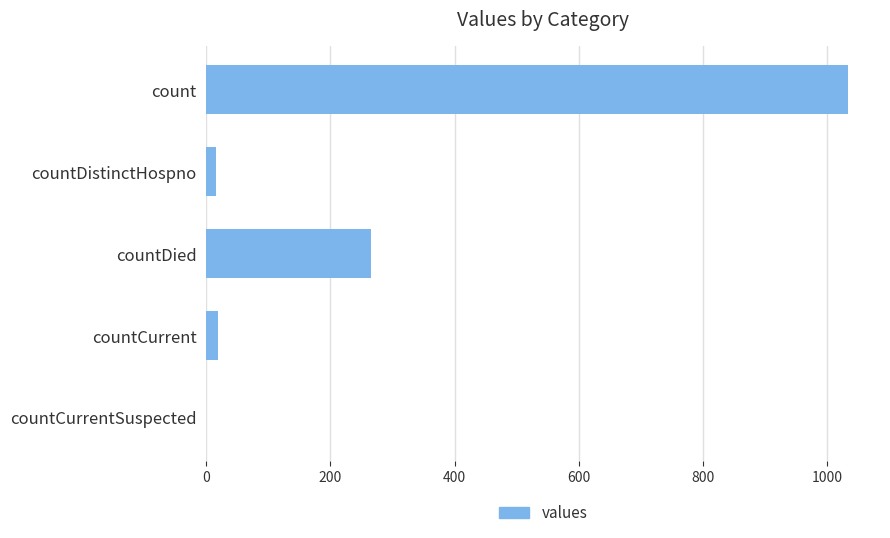

What is the sum of all values?

1334